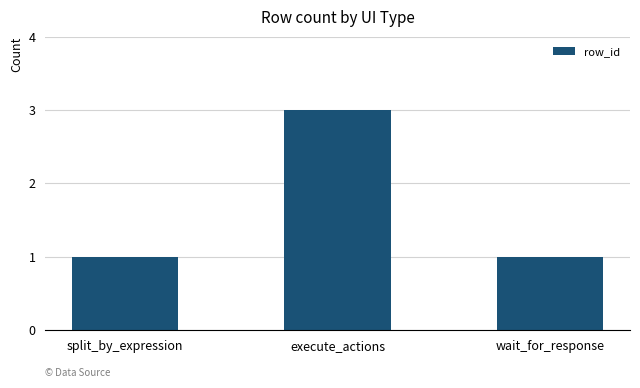

Reading left to right, what are all the values shown in this chart?

1	3	1